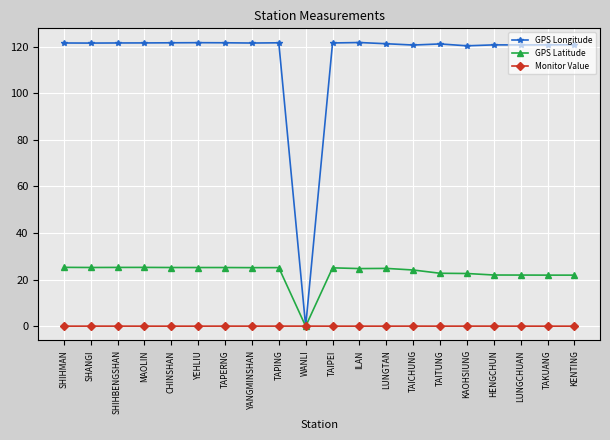

What is the label of the 17th point from the left?

HENGCHUN